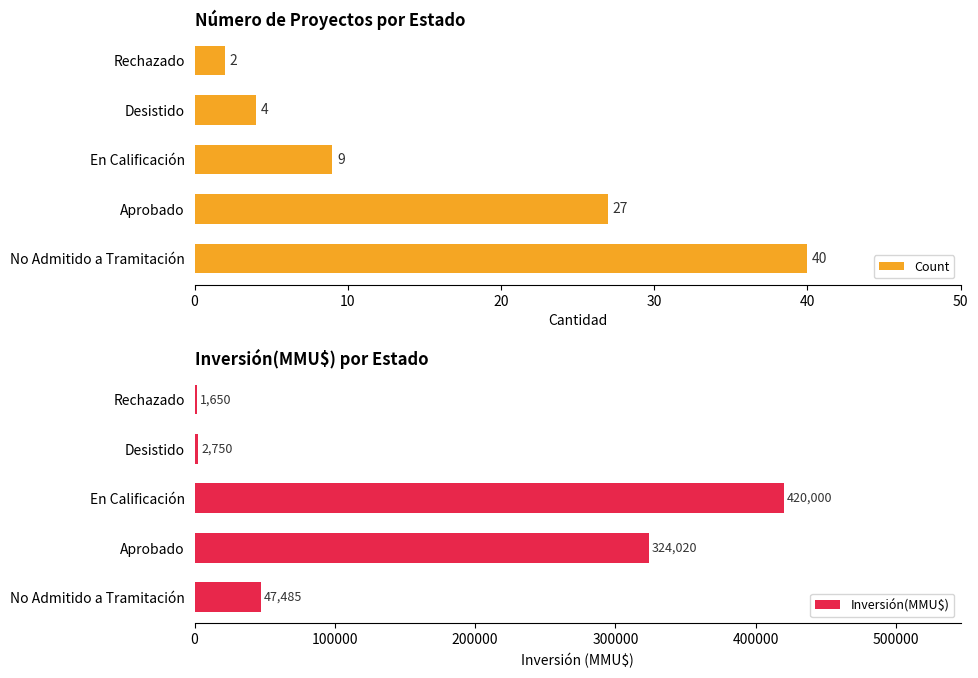

What value does the Count series have at Aprobado, to the nearest 5?

25